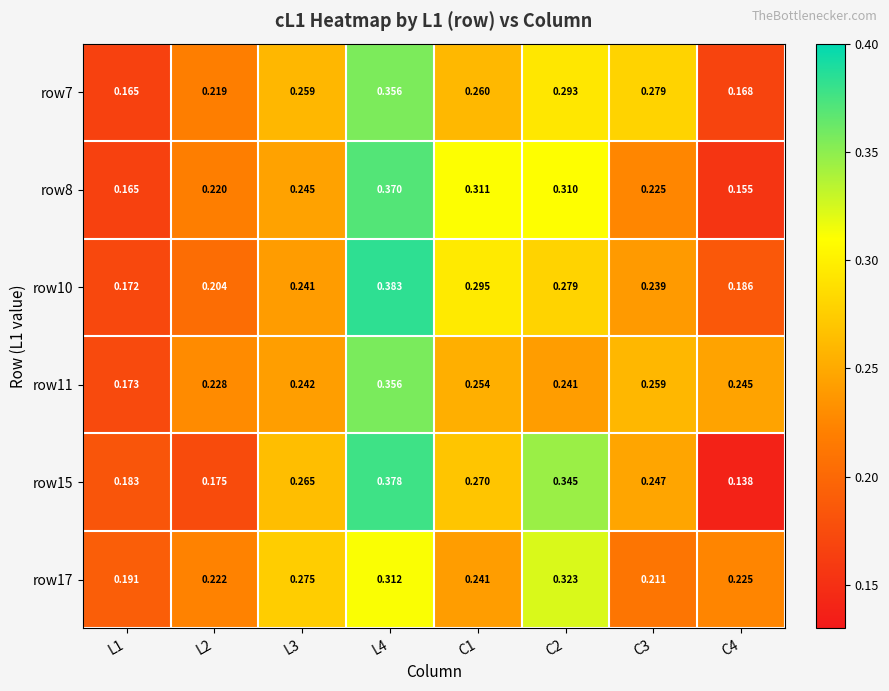

Is the value of row17 at L2 greater than the value of row7 at L4?

No